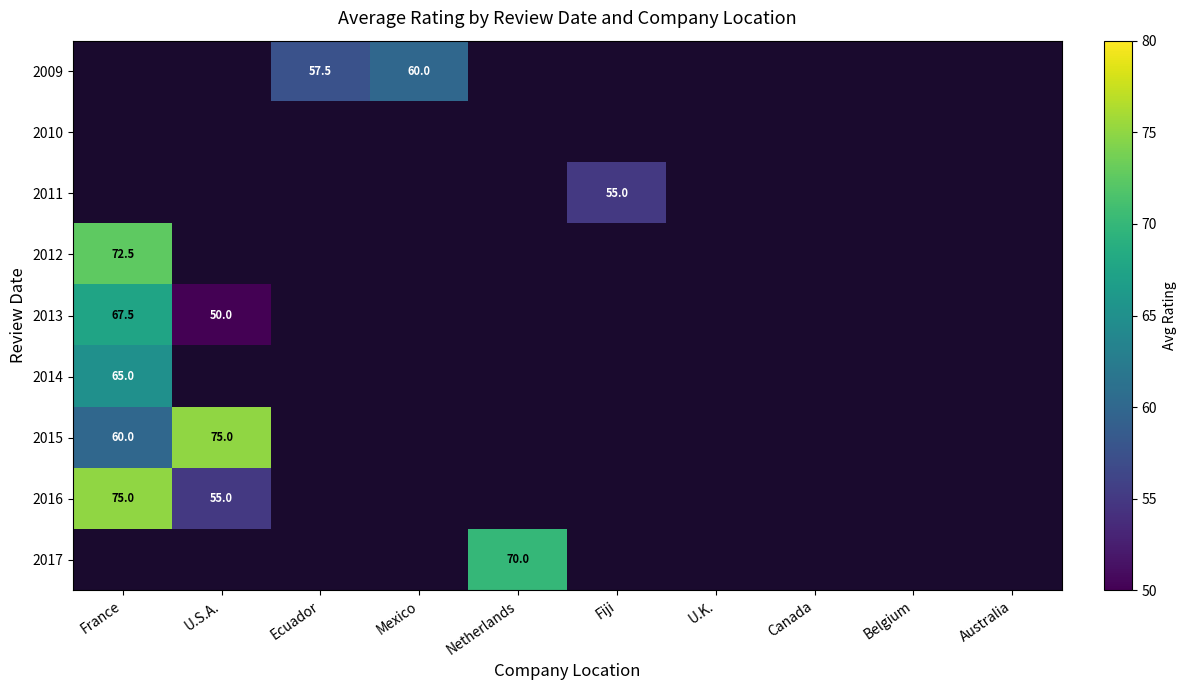

Is it true that 2011 equals 55.0 at Fiji?

True